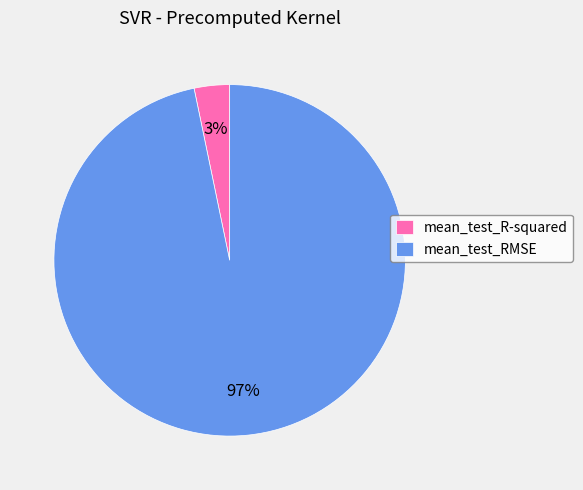

Is there a majority slice in this chart?

Yes